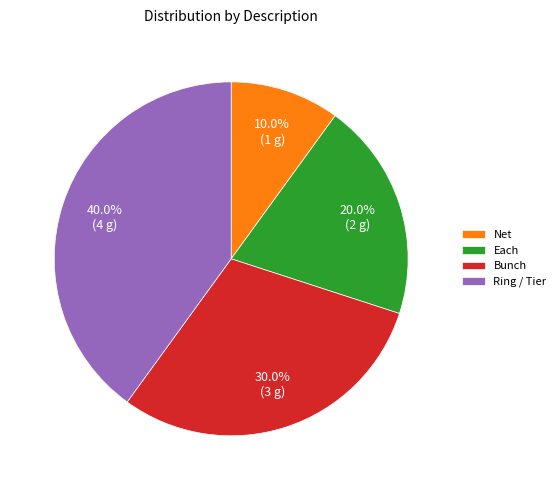

Which slice is the largest?

Ring / Tier